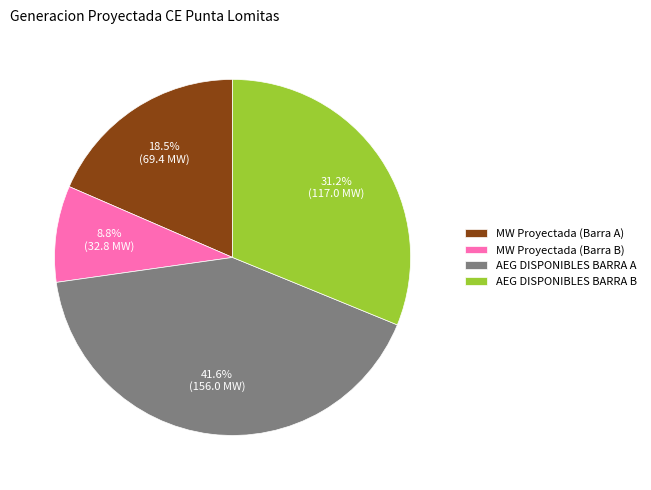

Does any single category account for the majority?

No